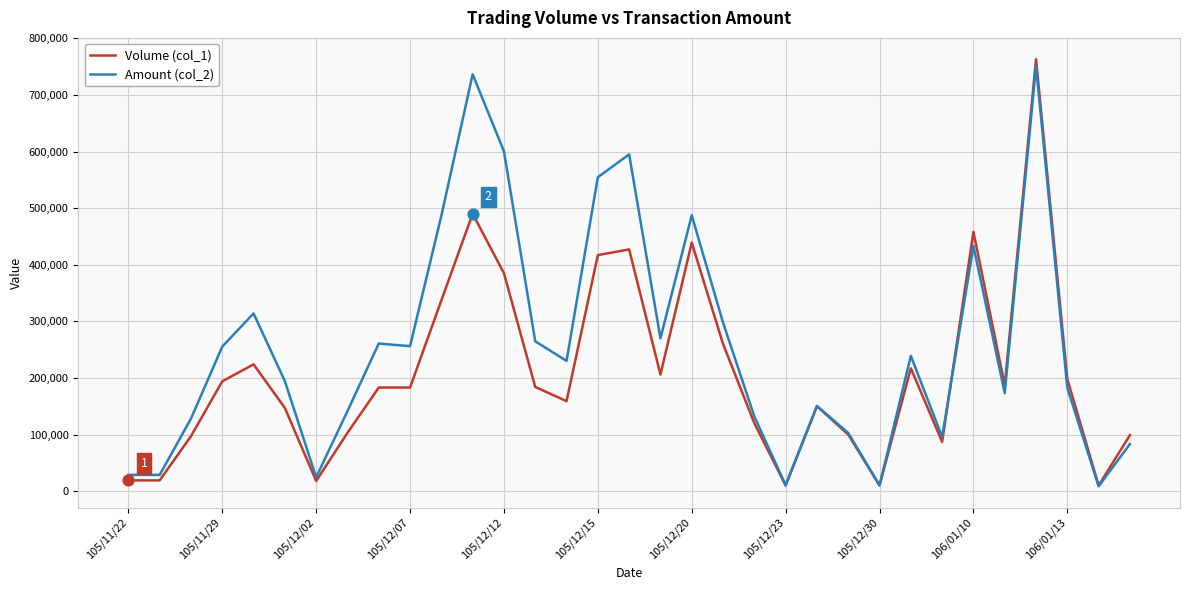

Which series has the largest total across all categories?

Amount (col_2)